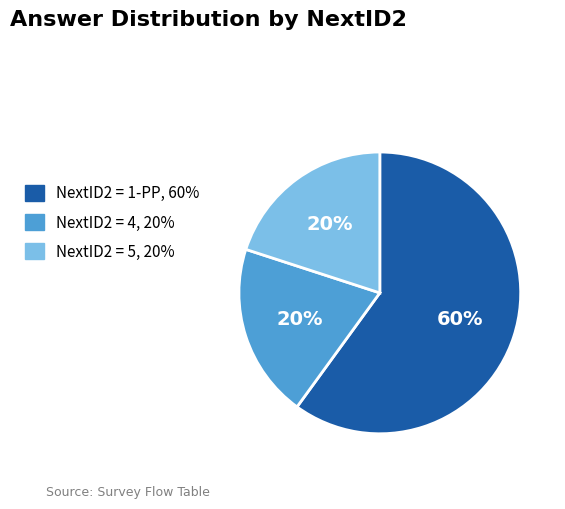

To the nearest percent, what is the average slice percentage?

33%